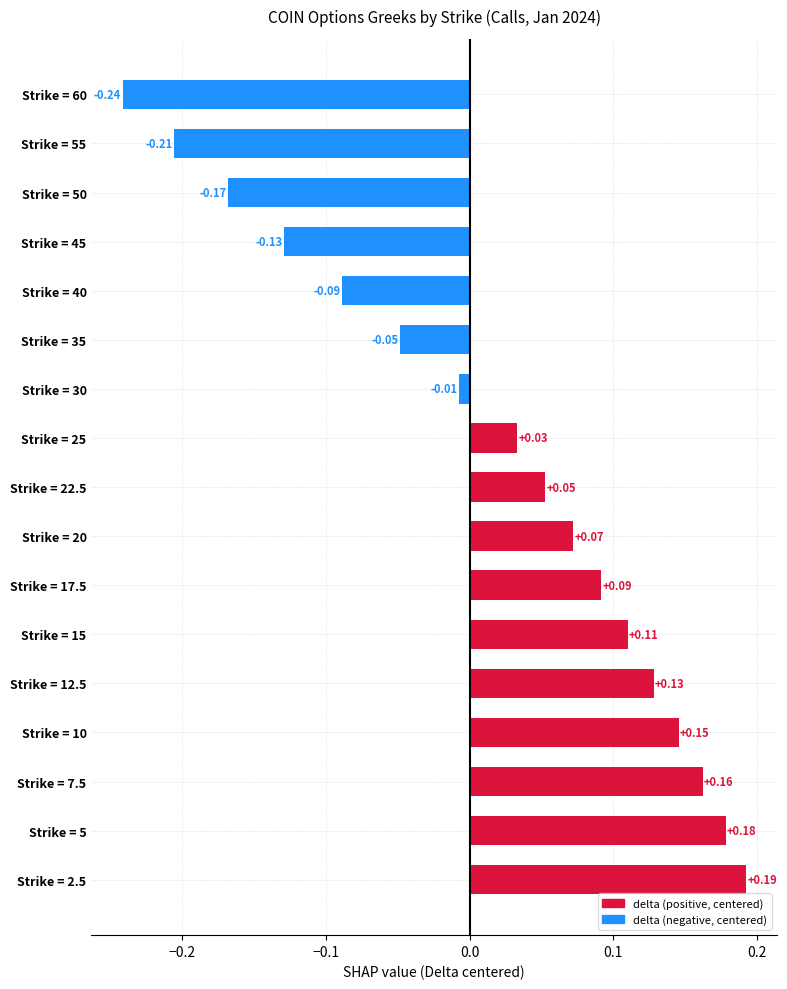

How many distinct data groups are displayed?

1